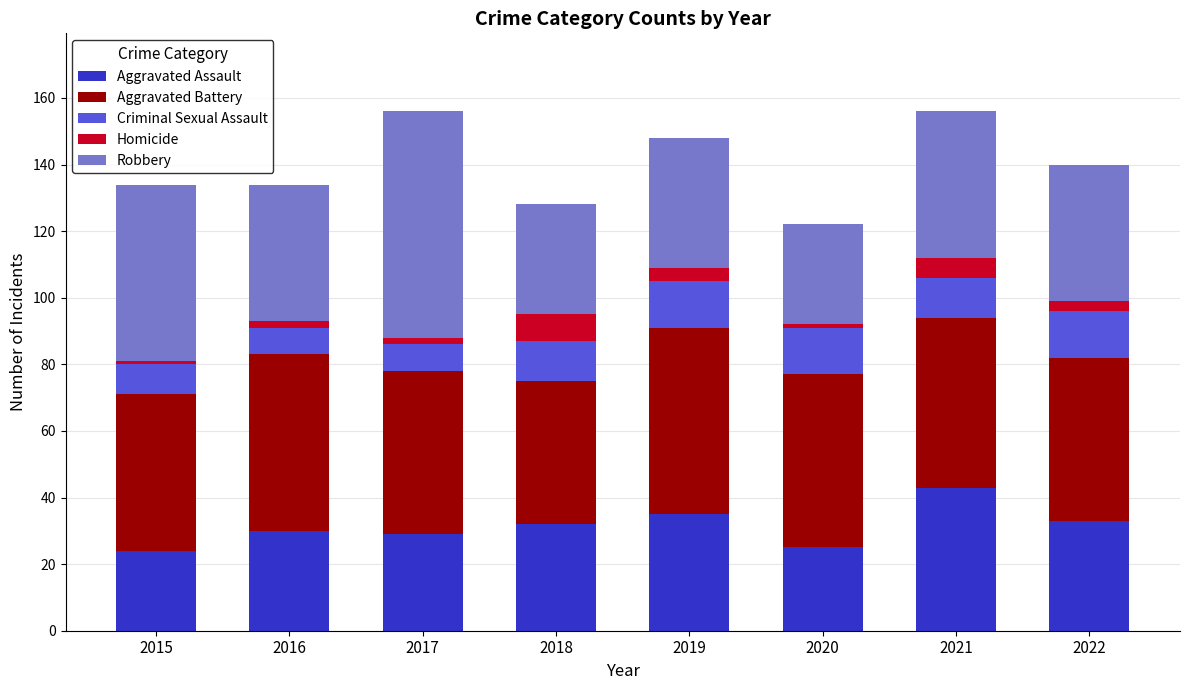

The value of Aggravated Assault at 2016 is 30. True or false?

True